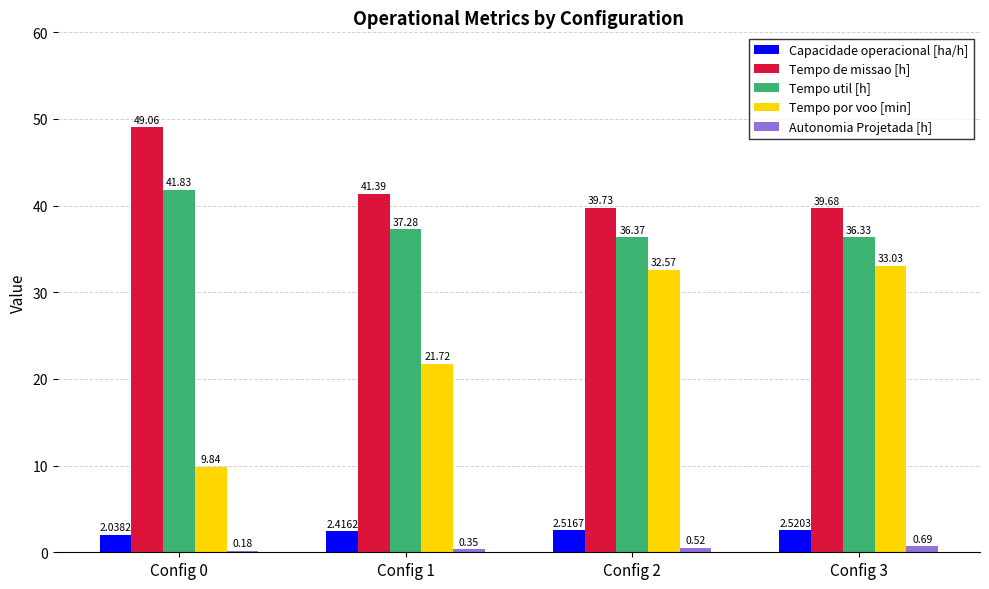

Which series has the largest range (max minus min)?

Tempo por voo [min]